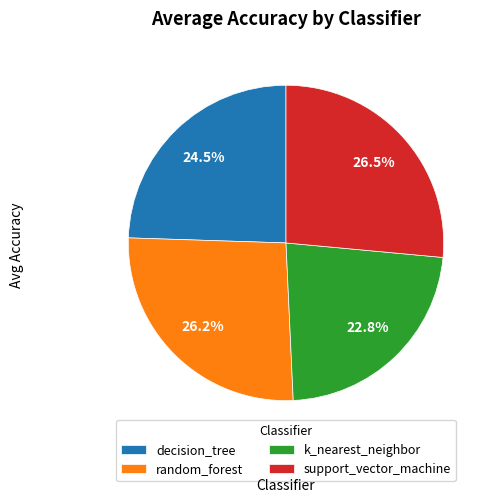

To the nearest percent, what percentage of the pie is decision_tree?

25%